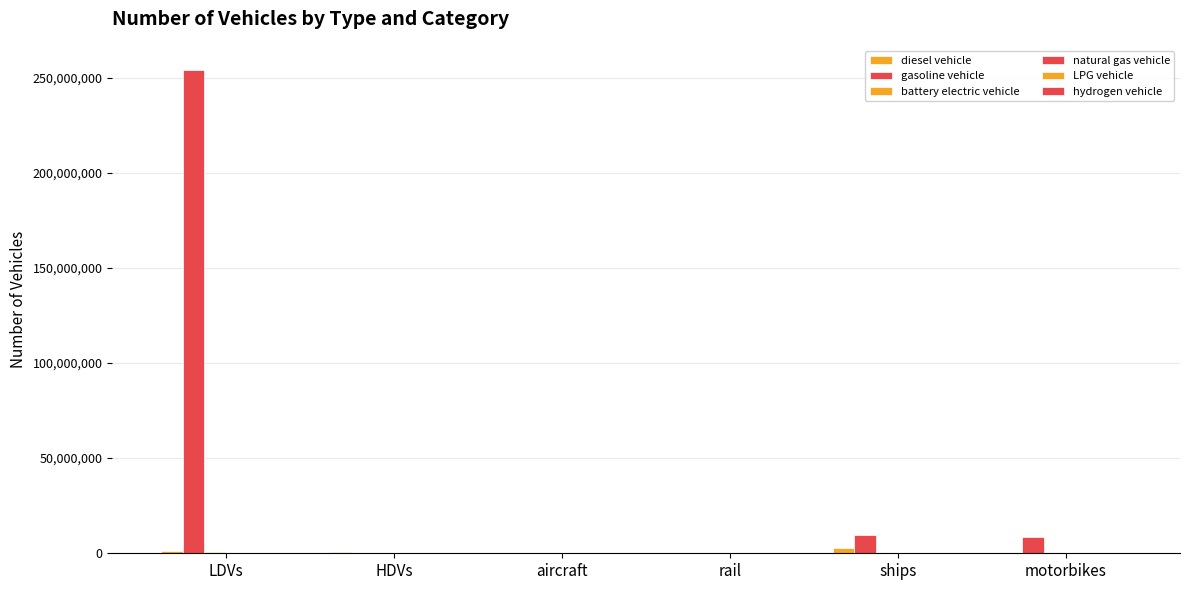

What is the difference between the second highest and second lowest values in the gasoline vehicle series?

9854565.4